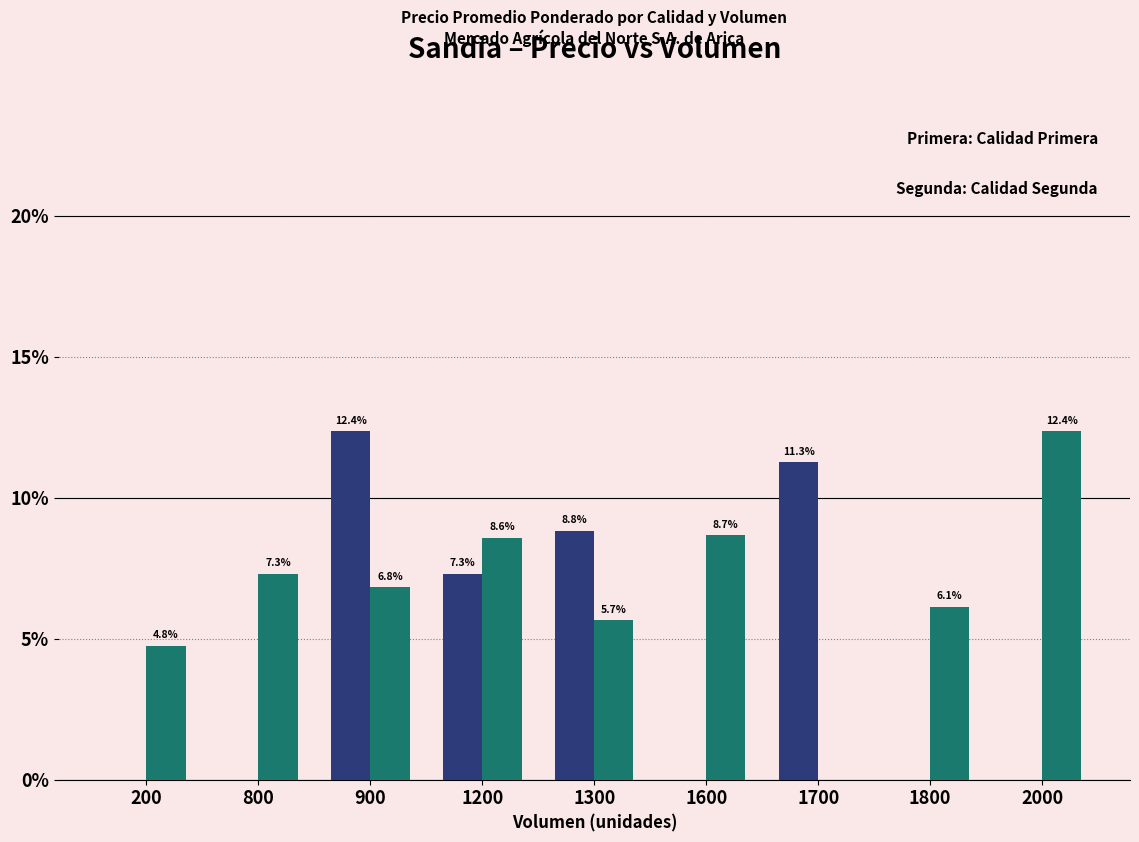

Reading left to right, list all the values displayed in this chart.

Primera: 200=0.0	800=0.0	900=12.4	1200=7.3	1300=8.8	1600=0.0	1700=11.3	1800=0.0	2000=0.0
Segunda: 200=4.8	800=7.3	900=6.8	1200=8.6	1300=5.7	1600=8.7	1700=0.0	1800=6.1	2000=12.4